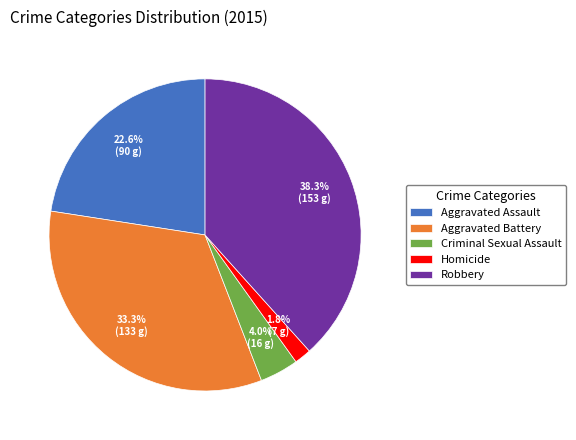

How much of the chart is everything except Aggravated Battery?

66.7%